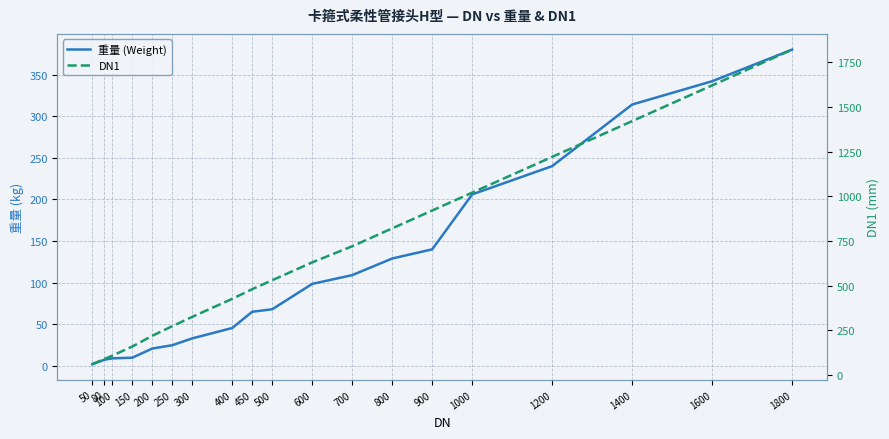

At which category does the chart reach its peak across all series?

1800